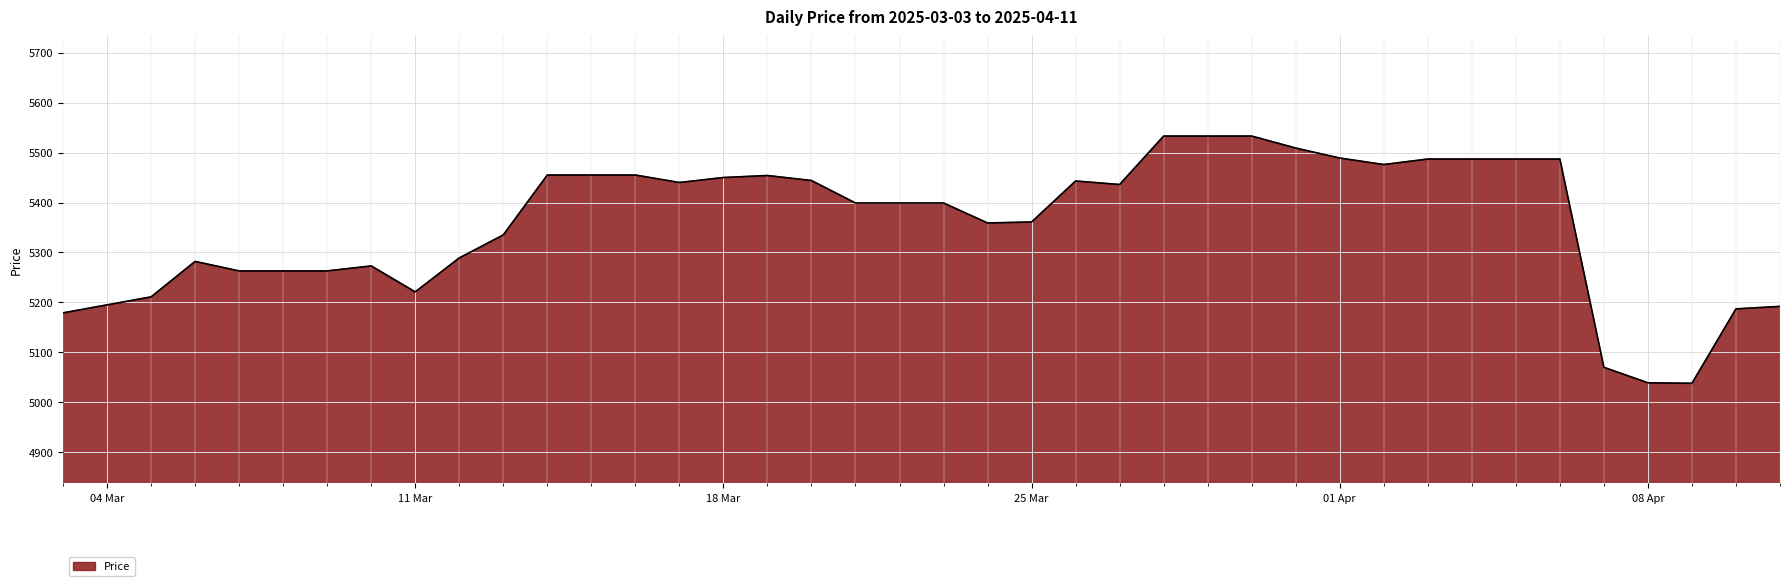

What is the difference between the maximum and minimum values?

495